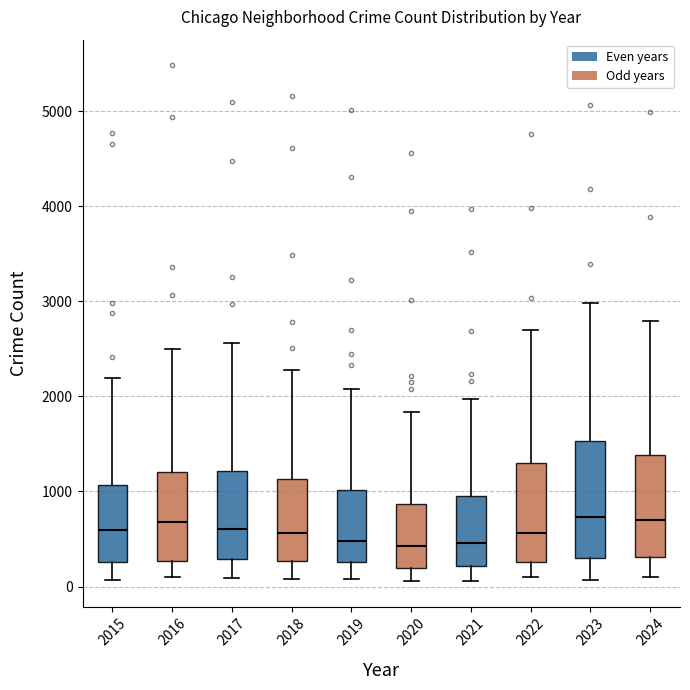

Reading left to right, transcribe this box plot: for each box, give where its median line is, the range the box spans, and where its two whiskers end, as read against the y-axis. The values are not printed on the chart, so give them approximately, as read against the axis.

2015: median 600, box 300 to 1100, whiskers 100 to 2200
2016: median 700, box 300 to 1200, whiskers 100 to 2500
2017: median 600, box 300 to 1200, whiskers 100 to 2600
2018: median 600, box 300 to 1100, whiskers 100 to 2300
2019: median 500, box 300 to 1000, whiskers 100 to 2100
2020: median 400, box 200 to 900, whiskers 100 to 1800
2021: median 500, box 200 to 900, whiskers 100 to 2000
2022: median 600, box 300 to 1300, whiskers 100 to 2700
2023: median 700, box 300 to 1500, whiskers 100 to 3000
2024: median 700, box 300 to 1400, whiskers 100 to 2800